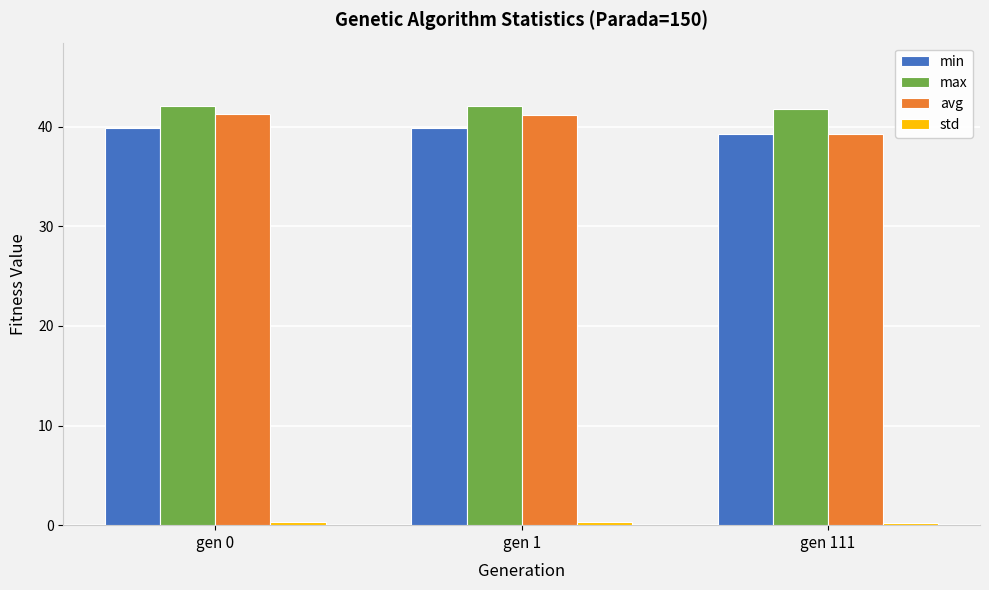

At which label does avg reach its minimum?

gen 111